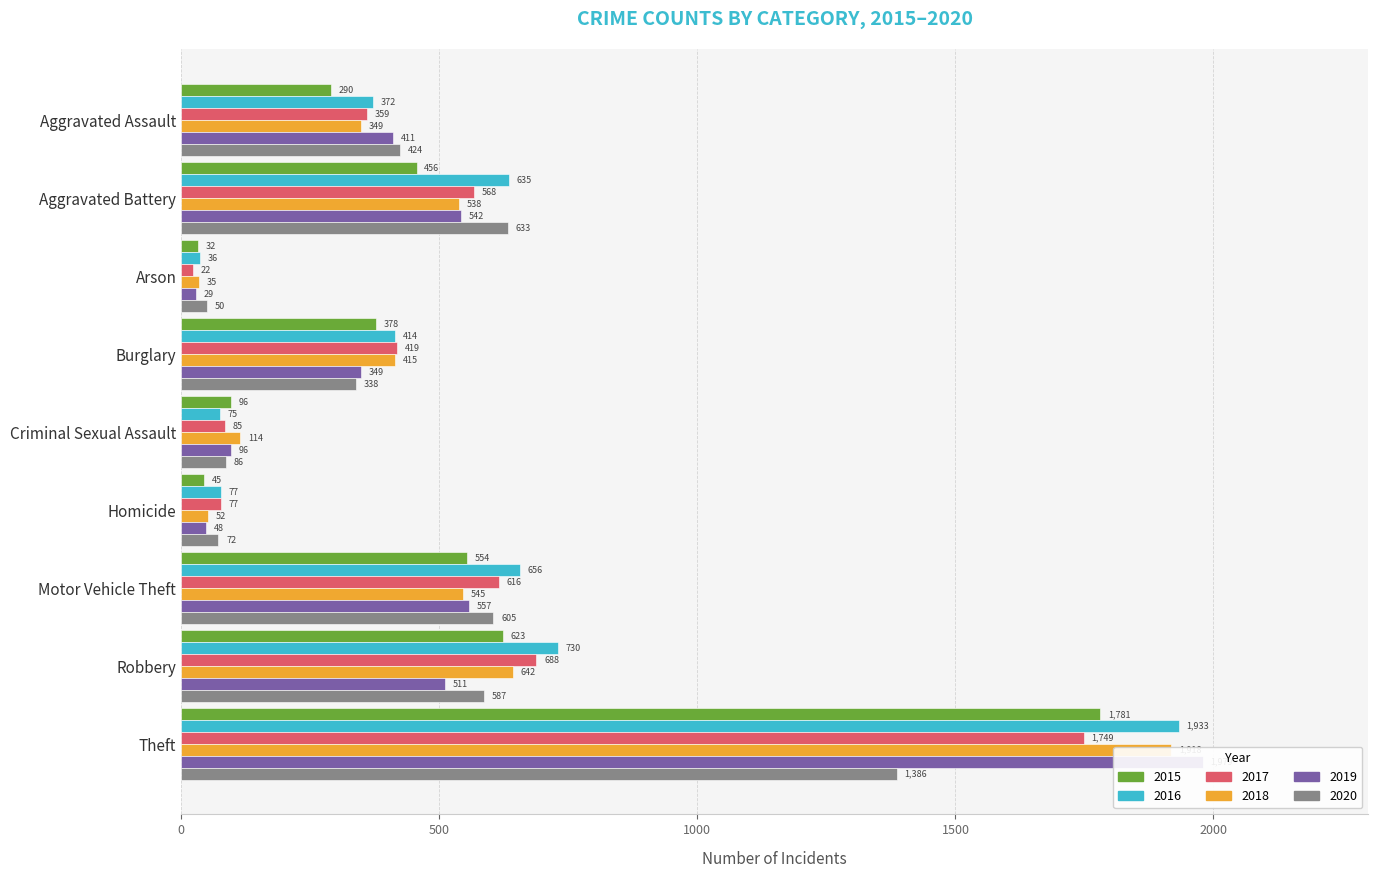

Reading left to right, what are all the values shown in this chart?

2015: Aggravated Assault=290	Aggravated Battery=456	Arson=32	Burglary=378	Criminal Sexual Assault=96	Homicide=45	Motor Vehicle Theft=554	Robbery=623	Theft=1781
2016: Aggravated Assault=372	Aggravated Battery=635	Arson=36	Burglary=414	Criminal Sexual Assault=75	Homicide=77	Motor Vehicle Theft=656	Robbery=730	Theft=1933
2017: Aggravated Assault=359	Aggravated Battery=568	Arson=22	Burglary=419	Criminal Sexual Assault=85	Homicide=77	Motor Vehicle Theft=616	Robbery=688	Theft=1749
2018: Aggravated Assault=349	Aggravated Battery=538	Arson=35	Burglary=415	Criminal Sexual Assault=114	Homicide=52	Motor Vehicle Theft=545	Robbery=642	Theft=1918
2019: Aggravated Assault=411	Aggravated Battery=542	Arson=29	Burglary=349	Criminal Sexual Assault=96	Homicide=48	Motor Vehicle Theft=557	Robbery=511	Theft=1979
2020: Aggravated Assault=424	Aggravated Battery=633	Arson=50	Burglary=338	Criminal Sexual Assault=86	Homicide=72	Motor Vehicle Theft=605	Robbery=587	Theft=1386